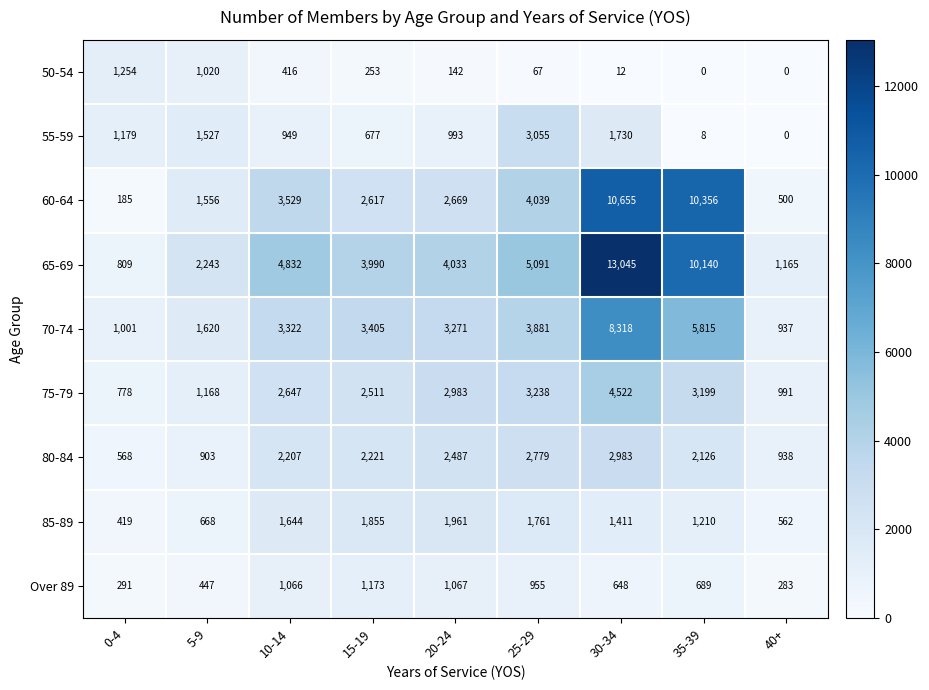

How many data points does each series have?

9